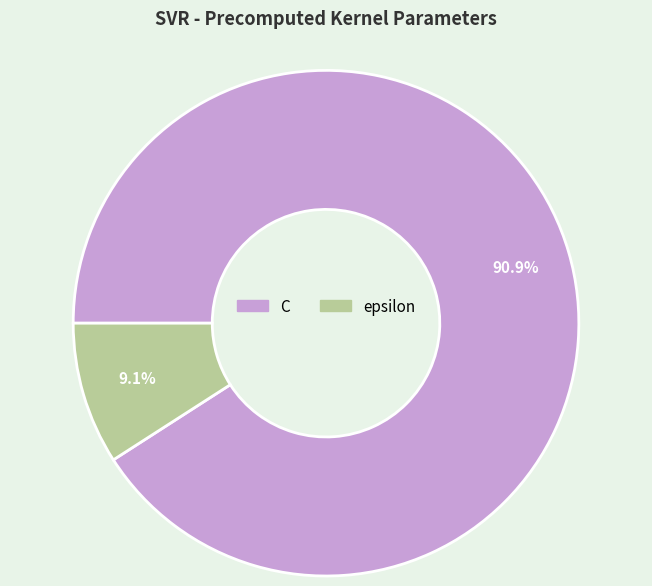

To the nearest percent, what is the difference between the epsilon and C slice percentages?

82%